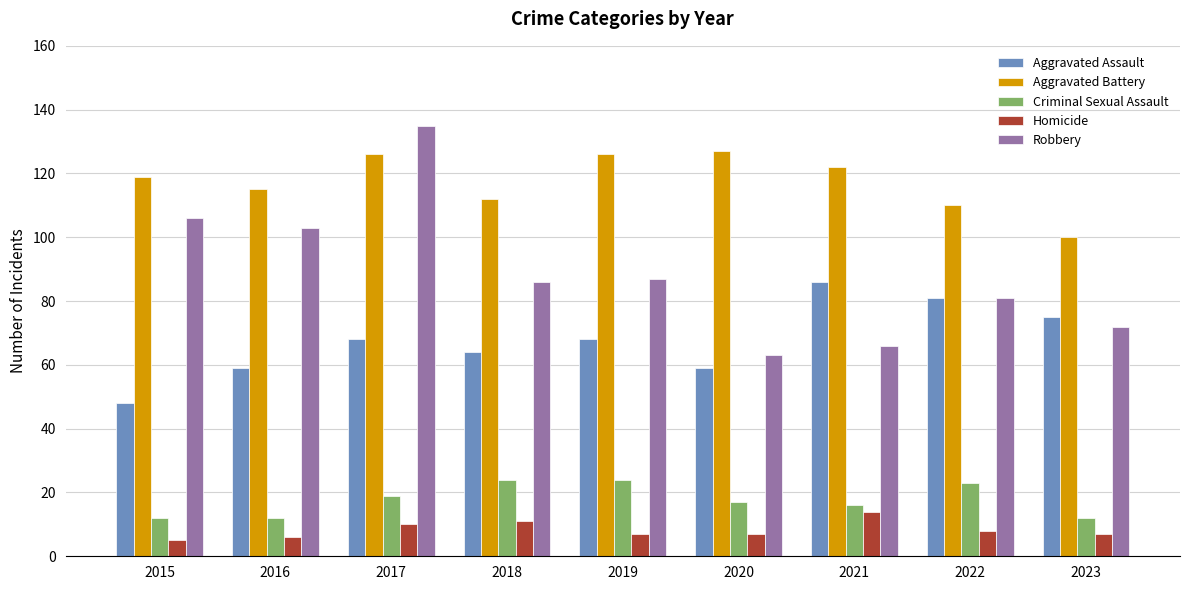

At which label does Robbery reach its minimum?

2020